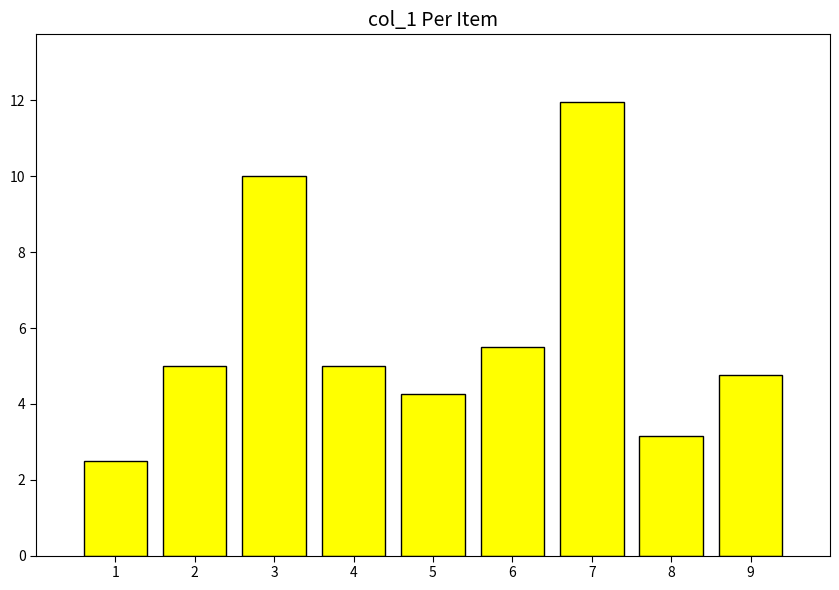

What is the sum of all values?

52.1